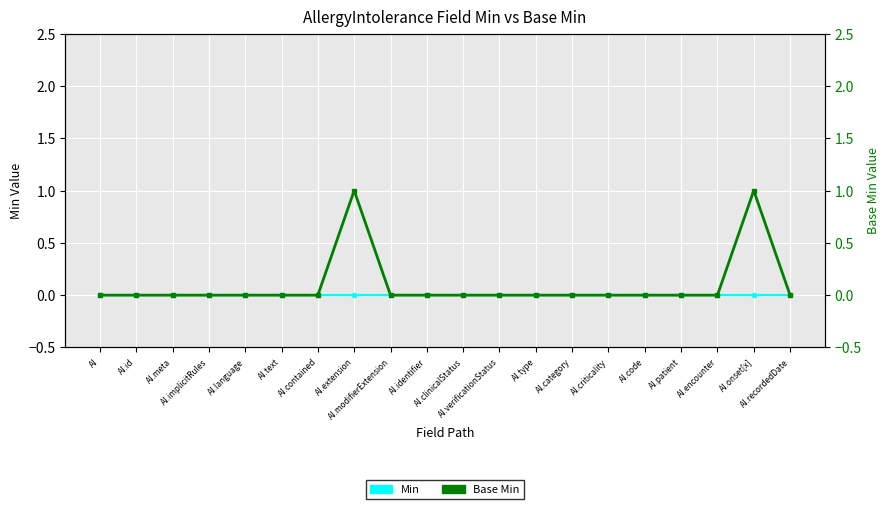

What is the difference between the maximum and minimum values in the Base Min series?

1